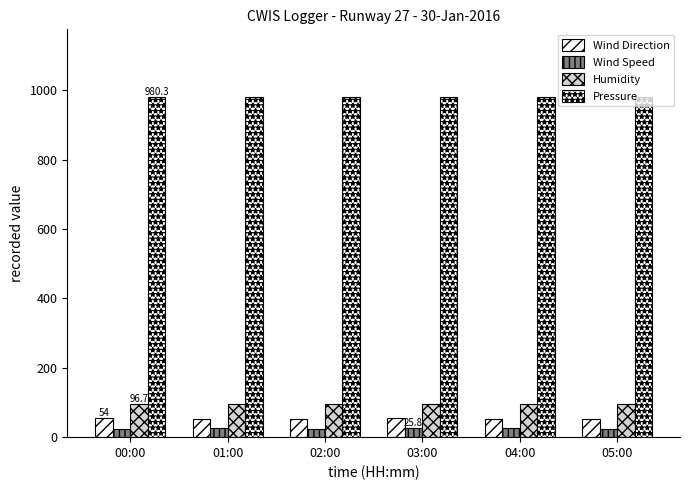

How many groups of bars are there?

6